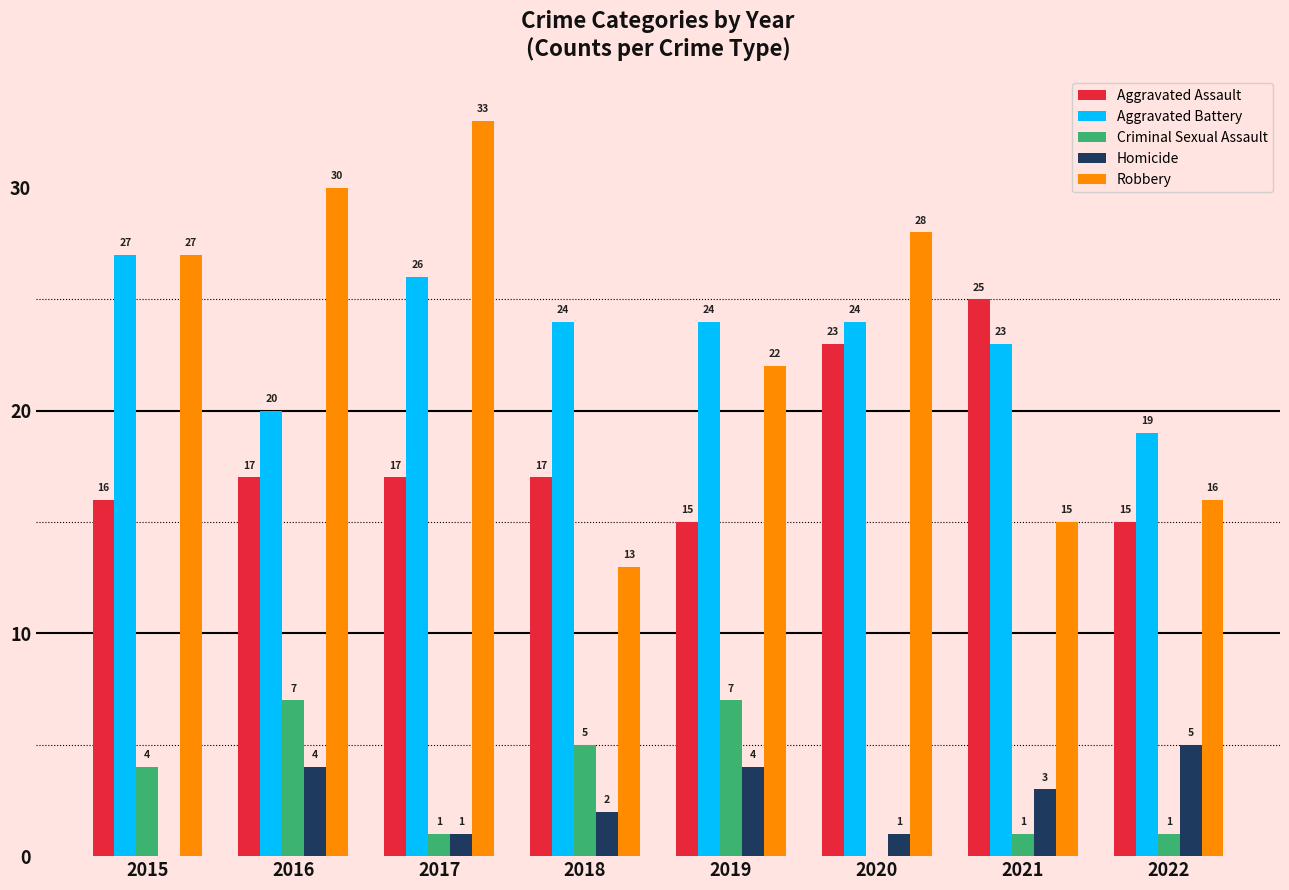

What is the sum of all Criminal Sexual Assault values?

26